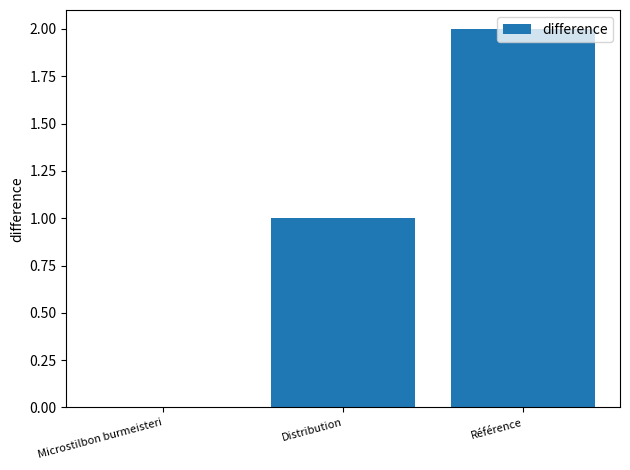

Count the number of data series in this chart.

1